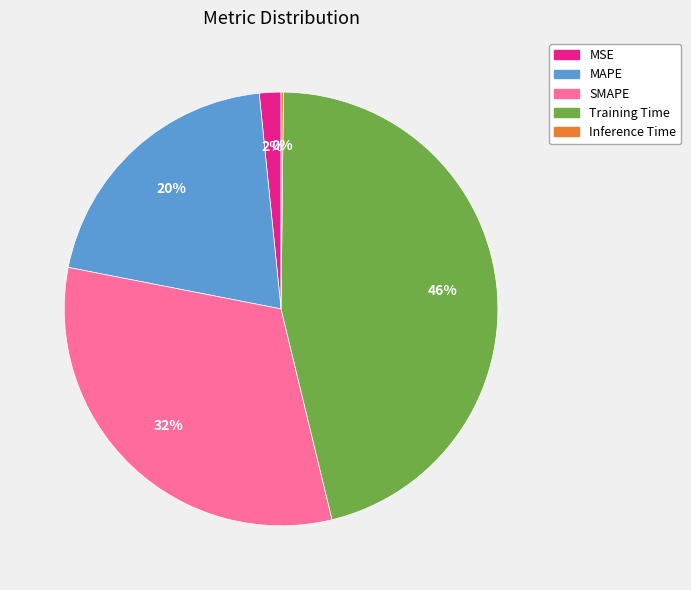

True or false: MAPE accounts for 10% of the total.

False